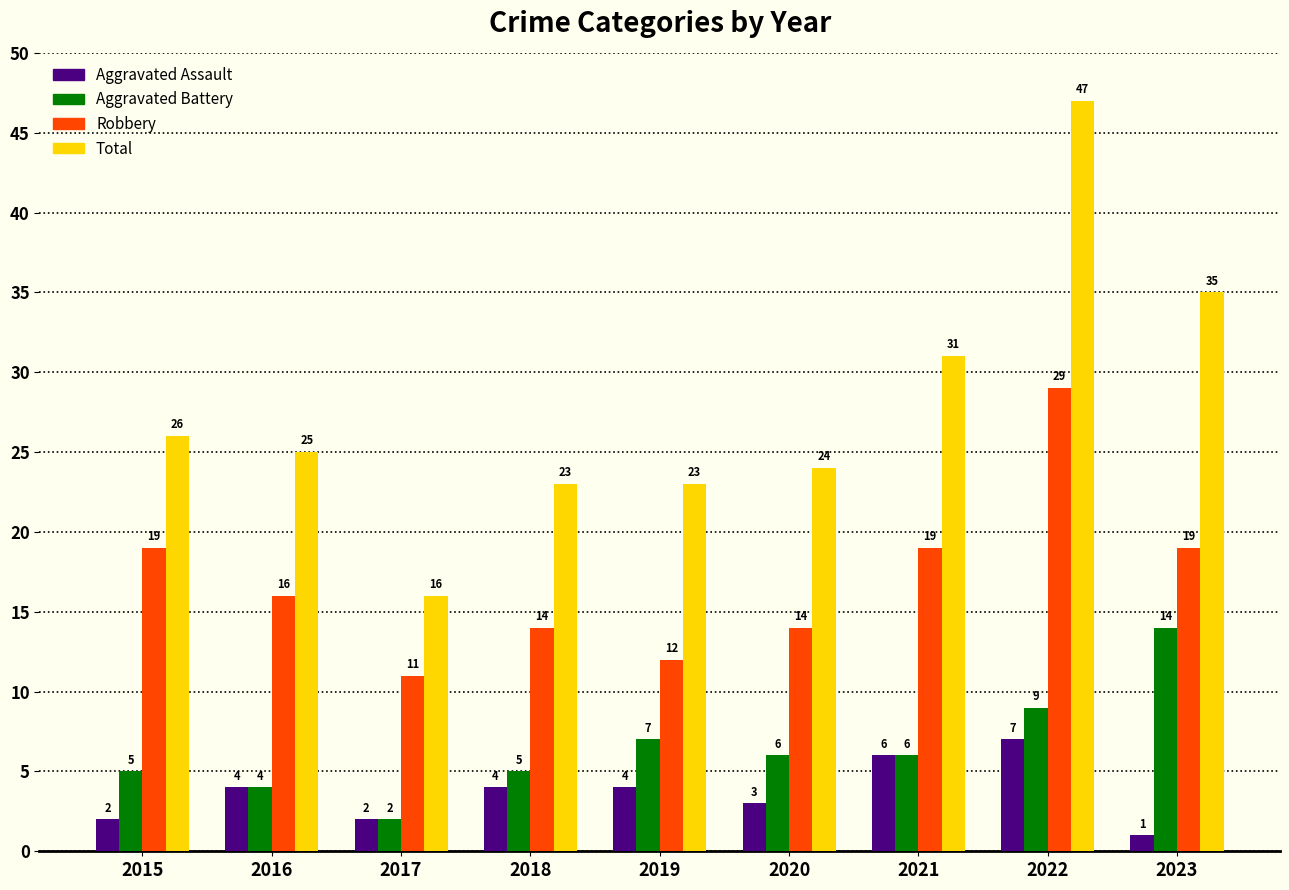

What is the difference between the highest and lowest values at 2021?

25